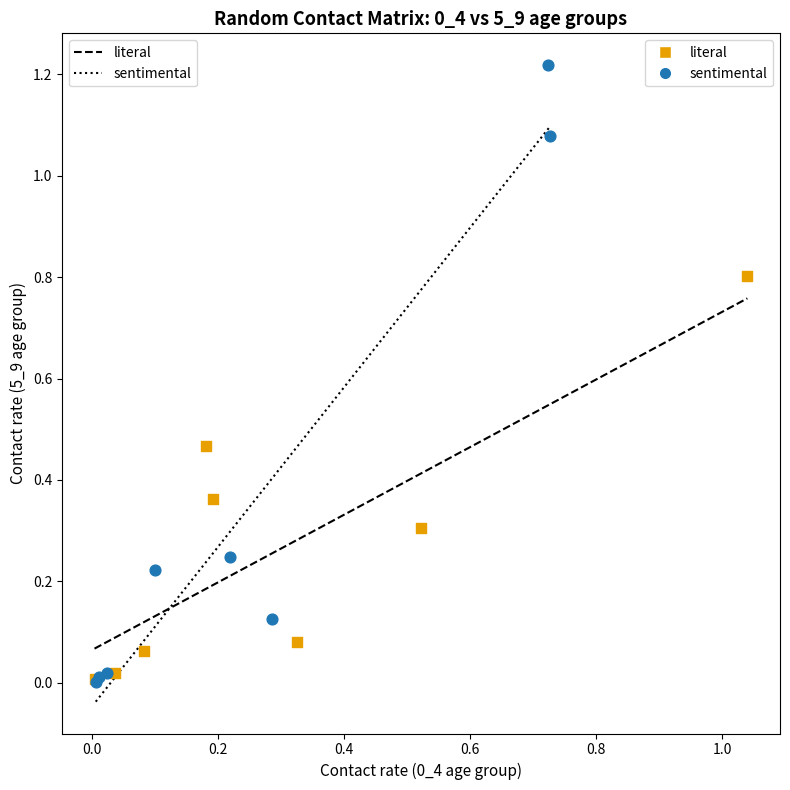

Which series has the widest spread of Y values?

sentimental